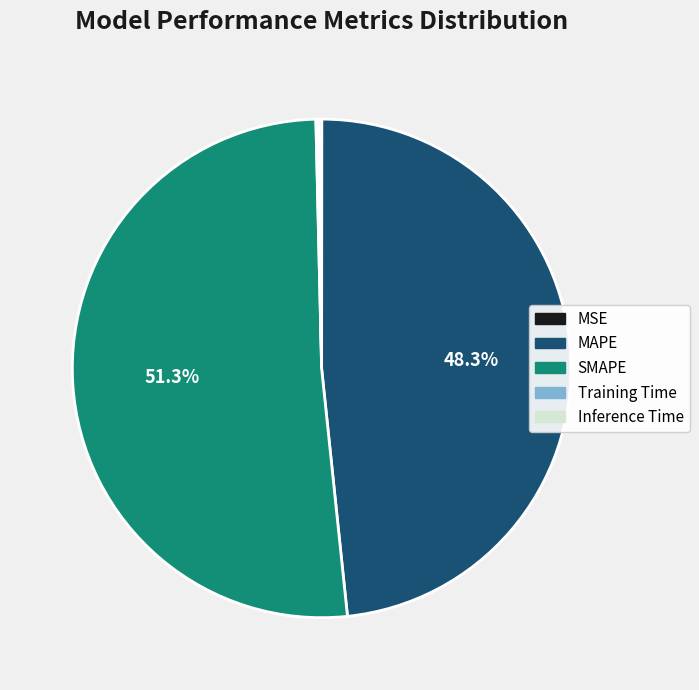

Which category accounts for the majority?

SMAPE